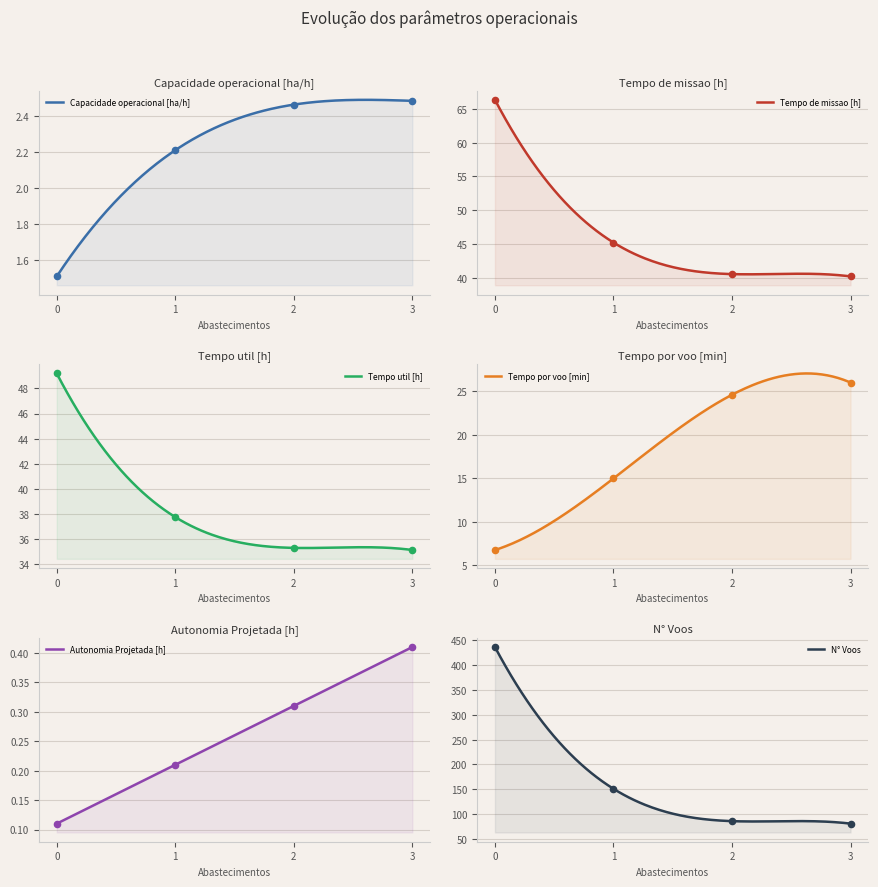

At how many categories does at least one series exceed 131?

2